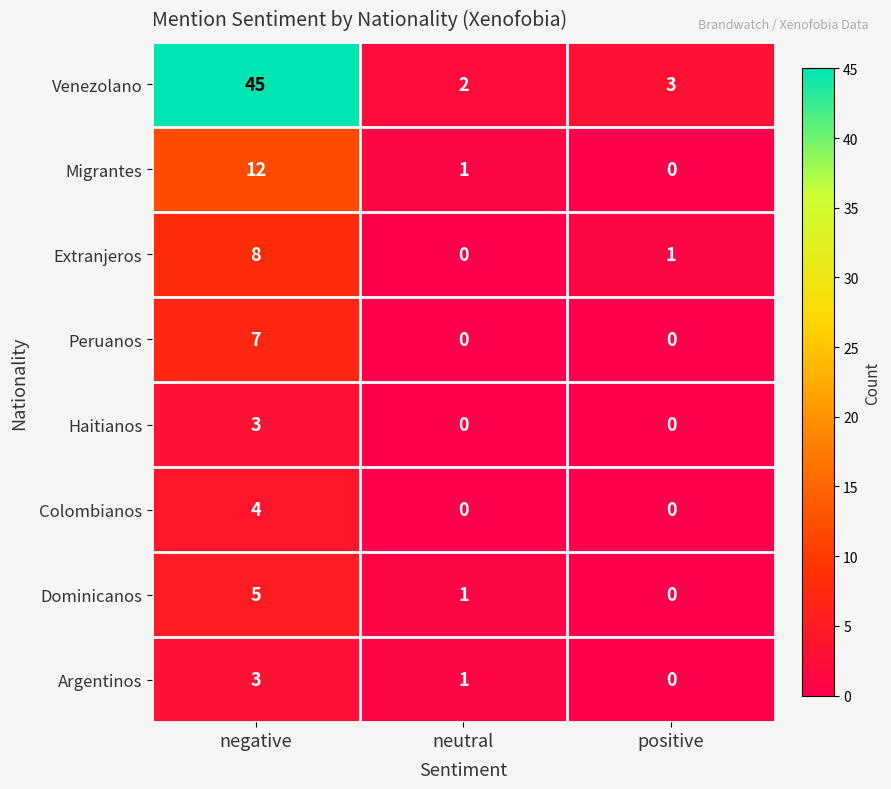

What is the difference between the highest and lowest values at negative?

42